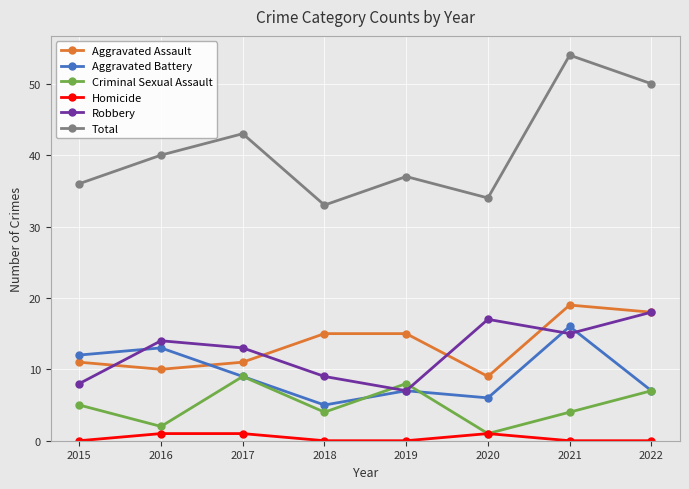

Rank the series at 2021 from highest to lowest value.

Total, Aggravated Assault, Aggravated Battery, Robbery, Criminal Sexual Assault, Homicide